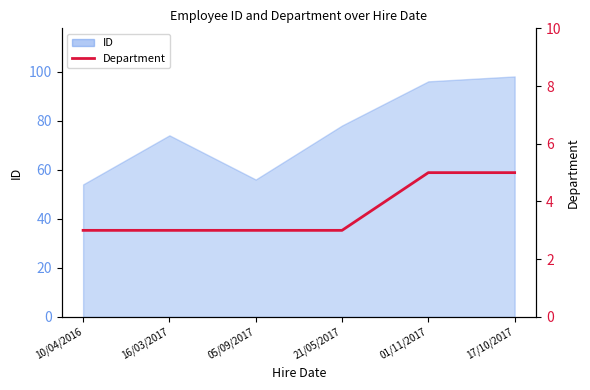

How many values exceed 3?

2